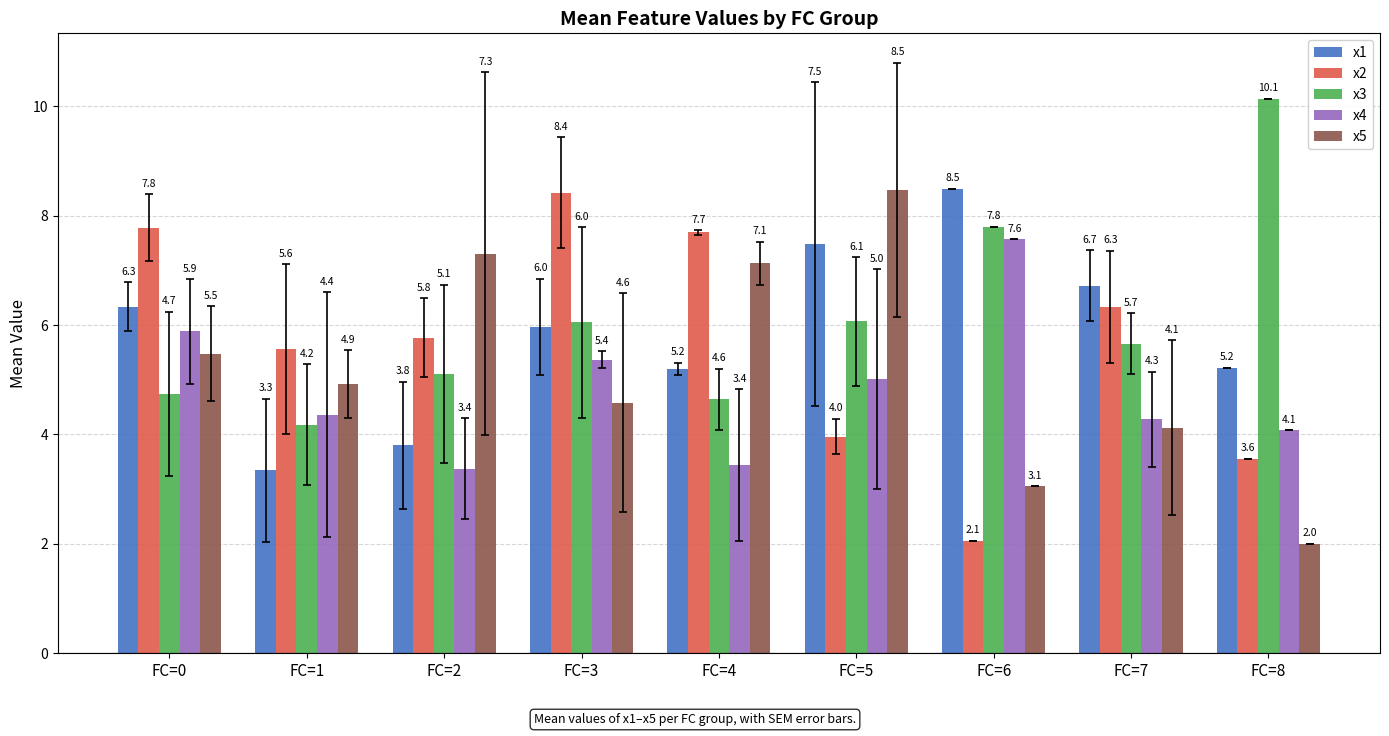

What is the maximum value shown in the chart?

10.1